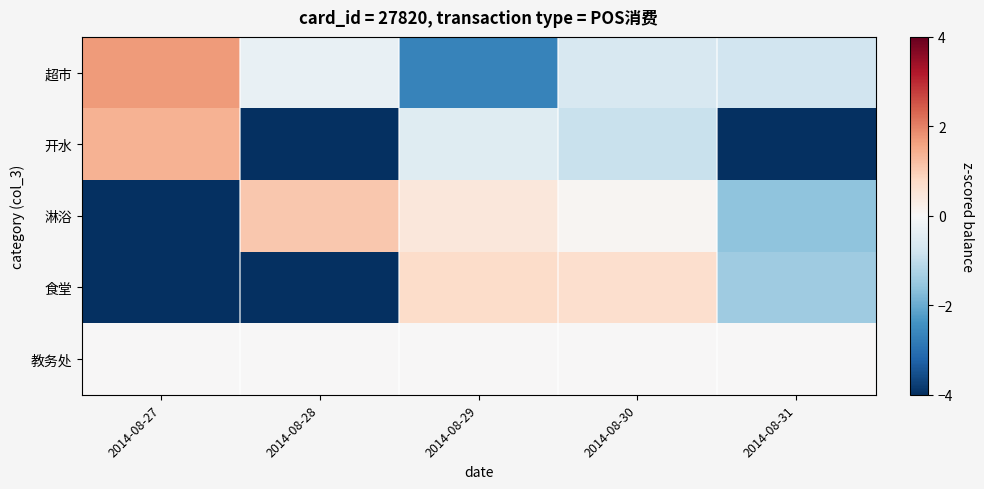

Which series has the largest range (max minus min)?

开水